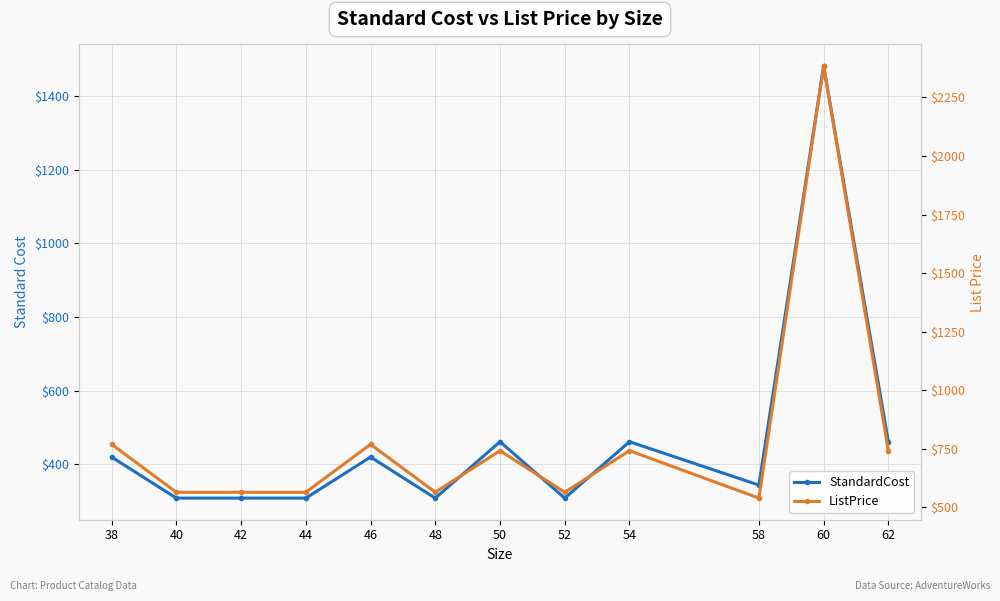

At which label does ListPrice reach its peak?

60